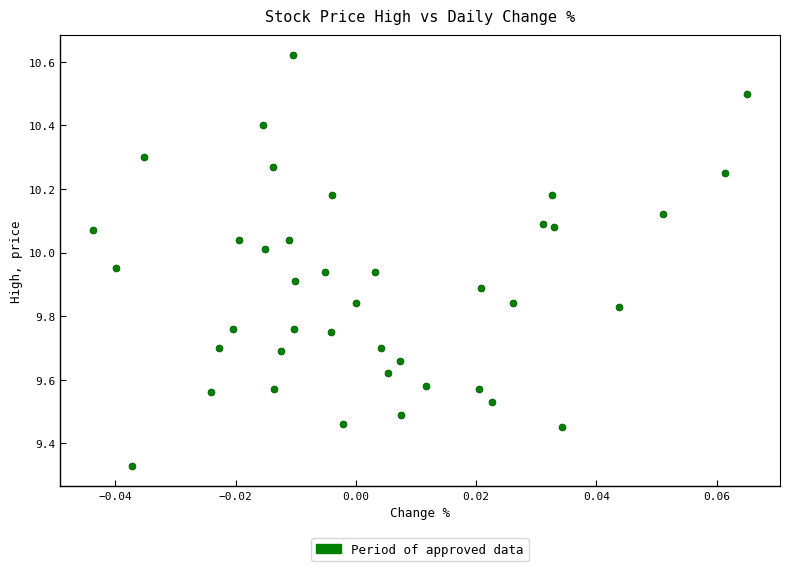

What is the range of Y values (max minus min)?

1.3